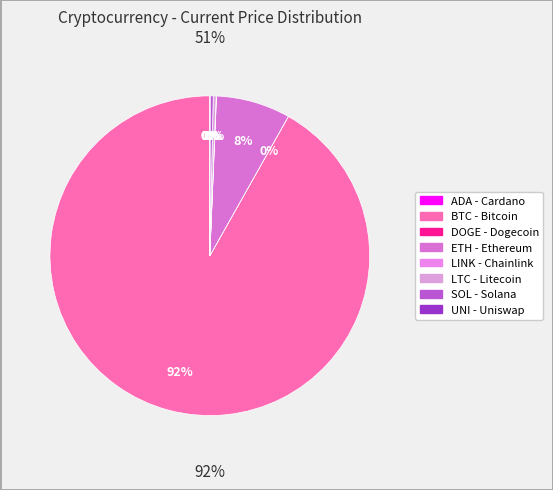

To the nearest percent, what is the difference between the largest and smallest slice percentages?

92%